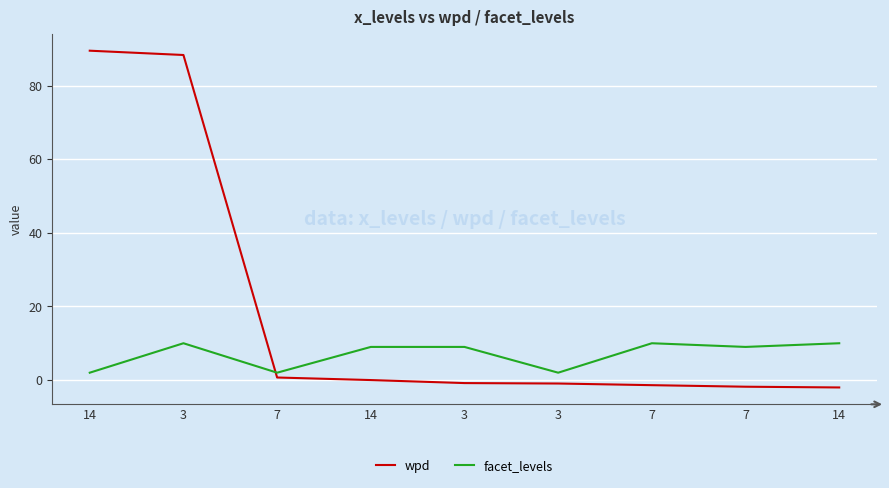

What are all the series names shown in the legend?

wpd, facet_levels